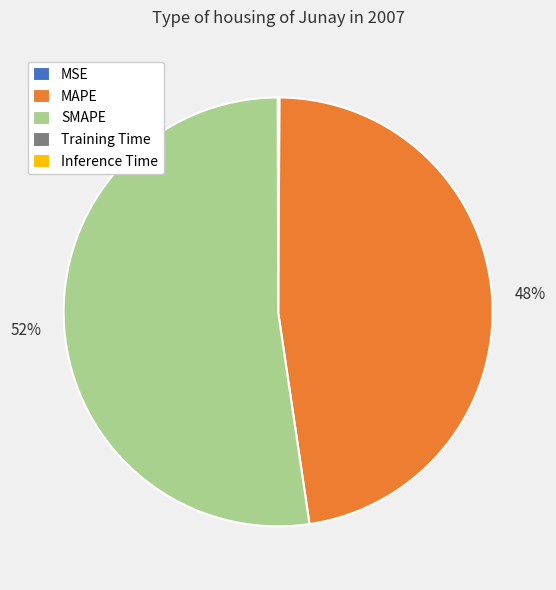

To the nearest percent, what portion does SMAPE represent?

52%